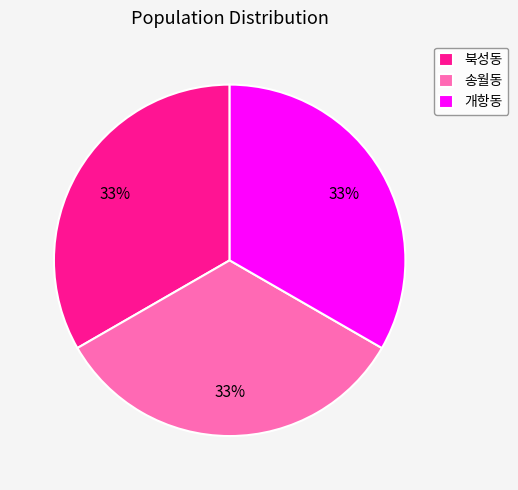

To the nearest percent, what is the combined percentage of 송월동 and 북성동?

67%